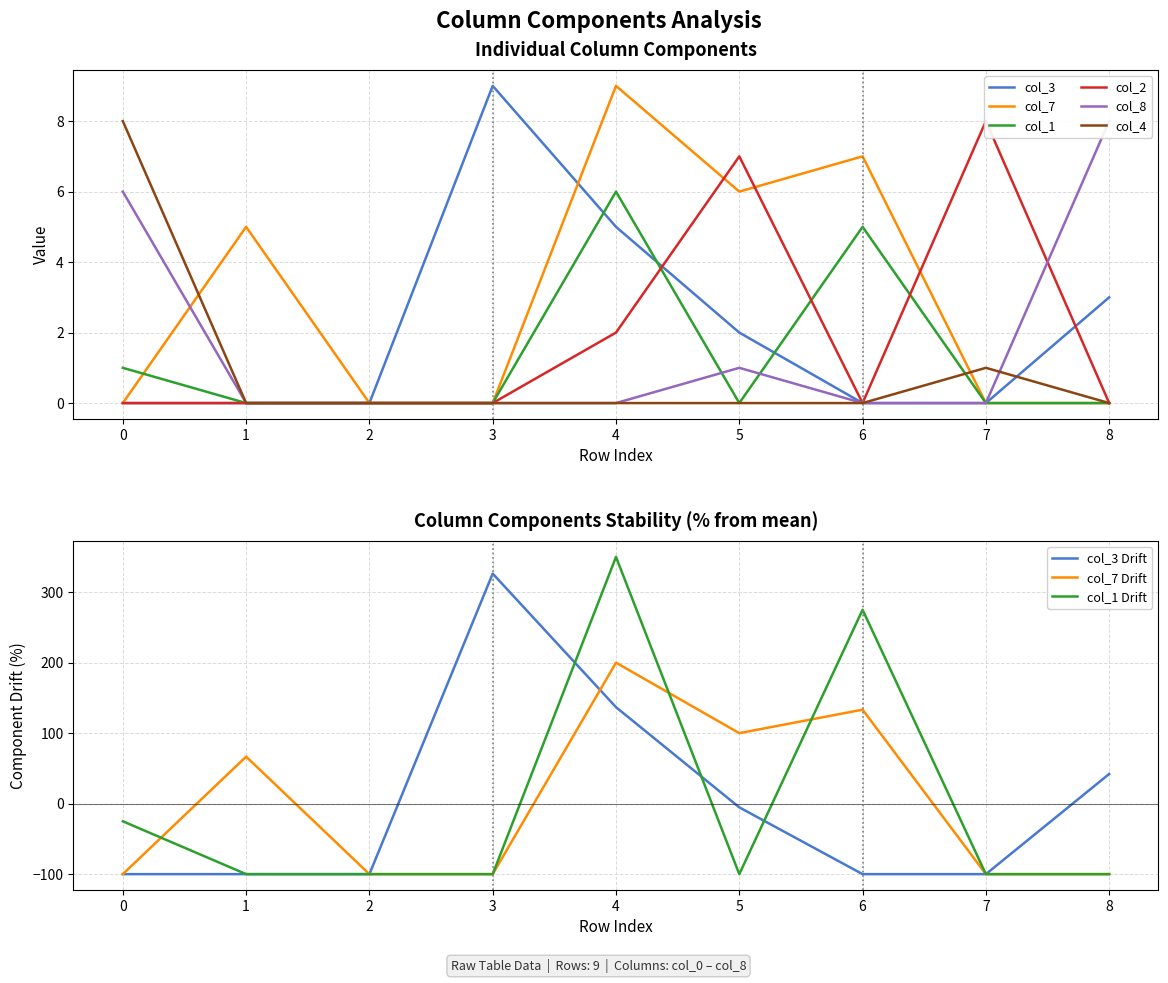

At how many categories does at least one series exceed 0?

8